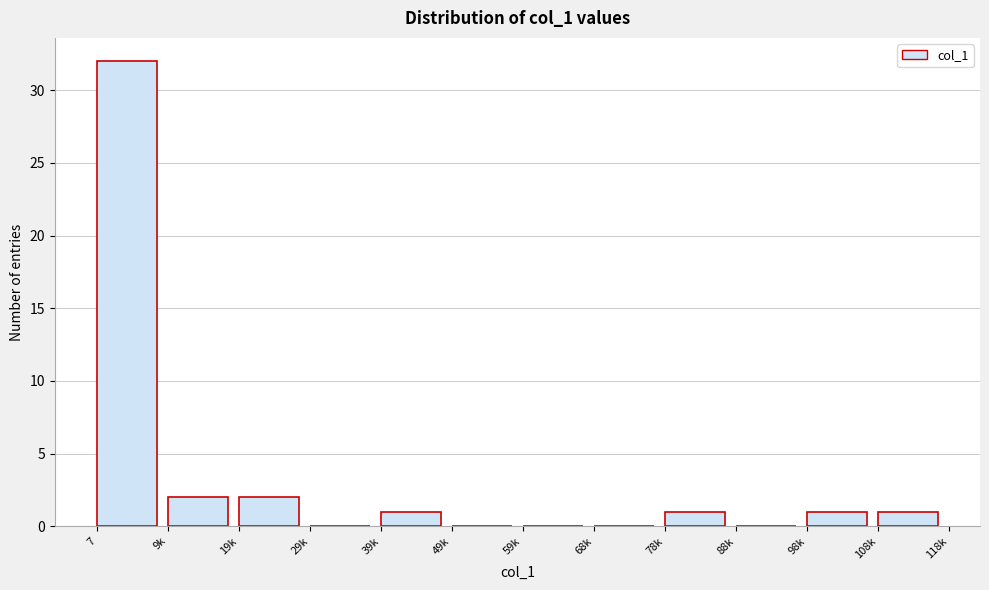

Reading left to right, transcribe all the data shown in this chart.

7=32	9k=2	19k=2	29k=0	39k=1	49k=0	59k=0	68k=0	78k=1	88k=0	98k=1	108k=1